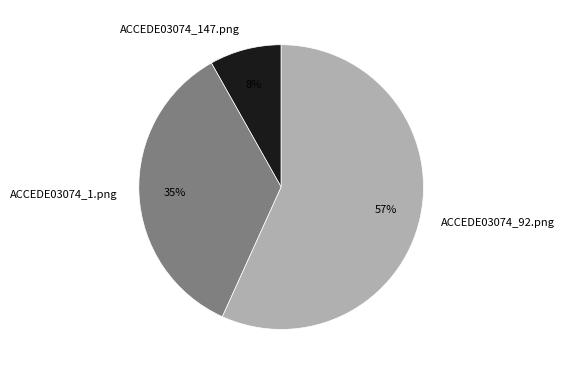

To the nearest percent, what is the difference between the largest and smallest slice percentages?

49%